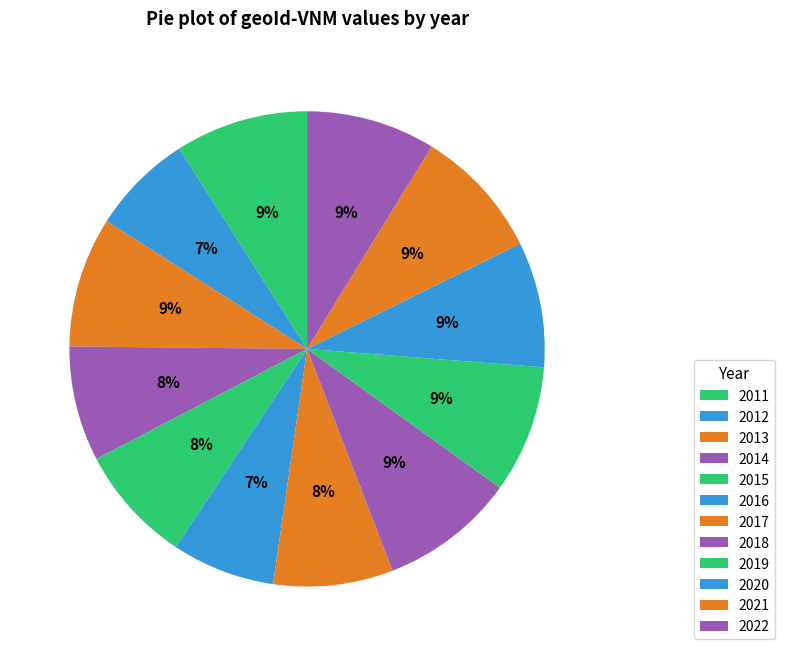

Is there a majority slice in this chart?

No